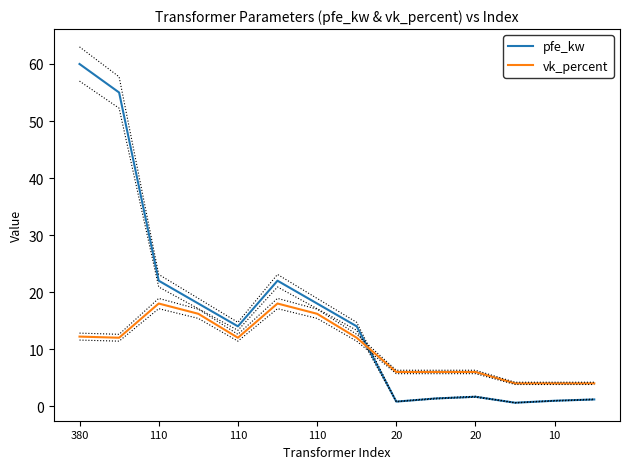

Rank the series by their average value, from lowest to highest.

vk_percent, pfe_kw